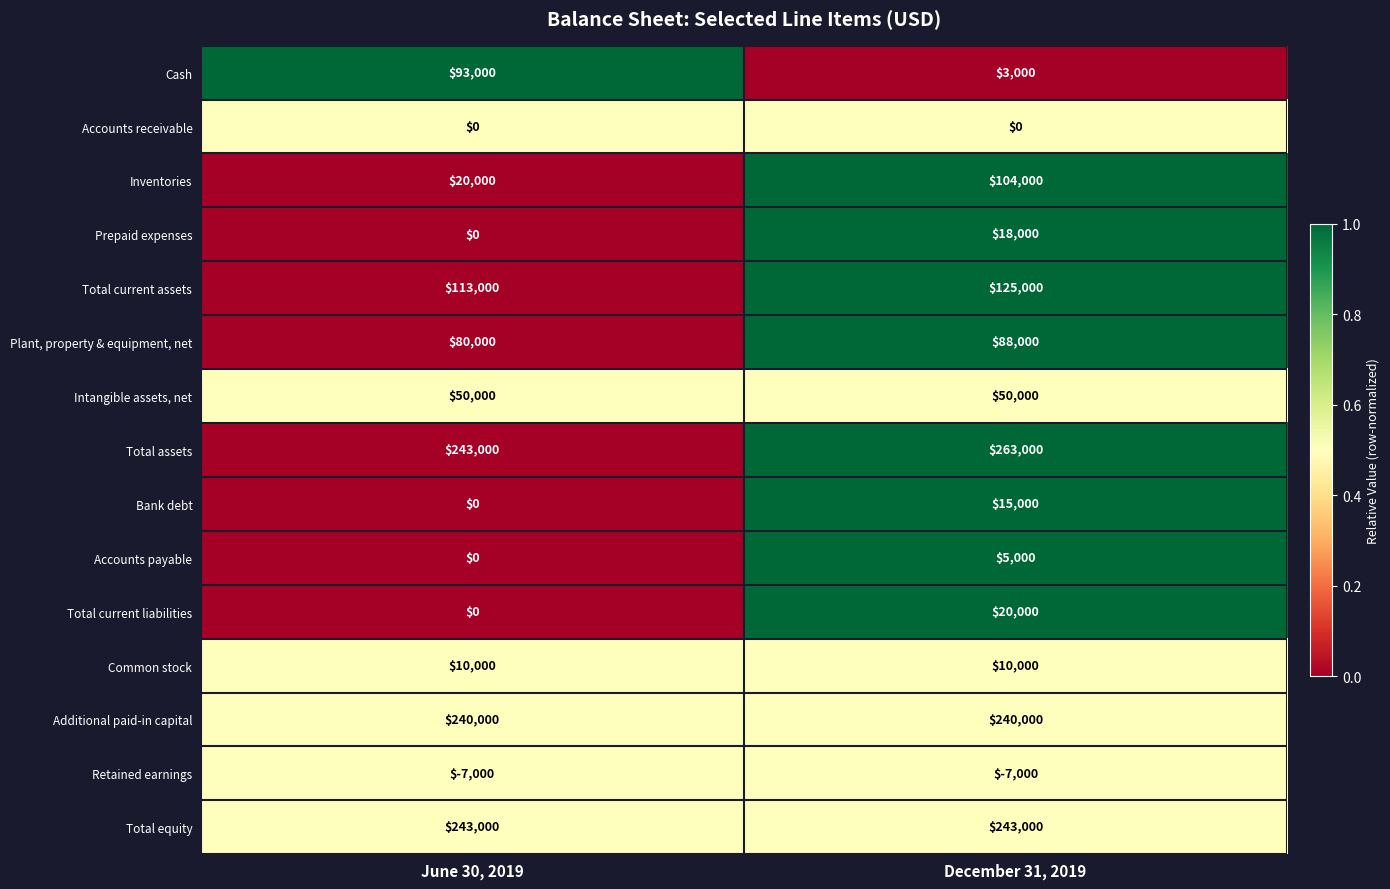

List the series in order of their peak value, lowest first.

Retained earnings, Accounts receivable, Accounts payable, Common stock, Bank debt, Prepaid expenses, Total current liabilities, Intangible assets, net, Plant, property & equipment, net, Cash, Inventories, Total current assets, Additional paid-in capital, Total equity, Total assets